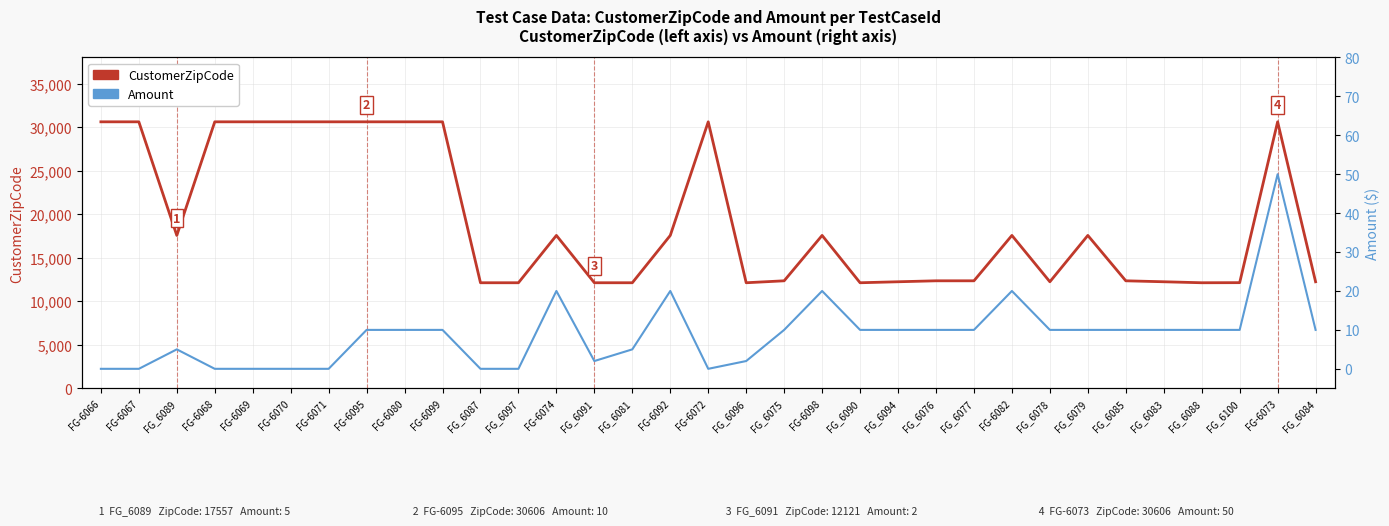

How many interior local valleys does the Amount series have?

2